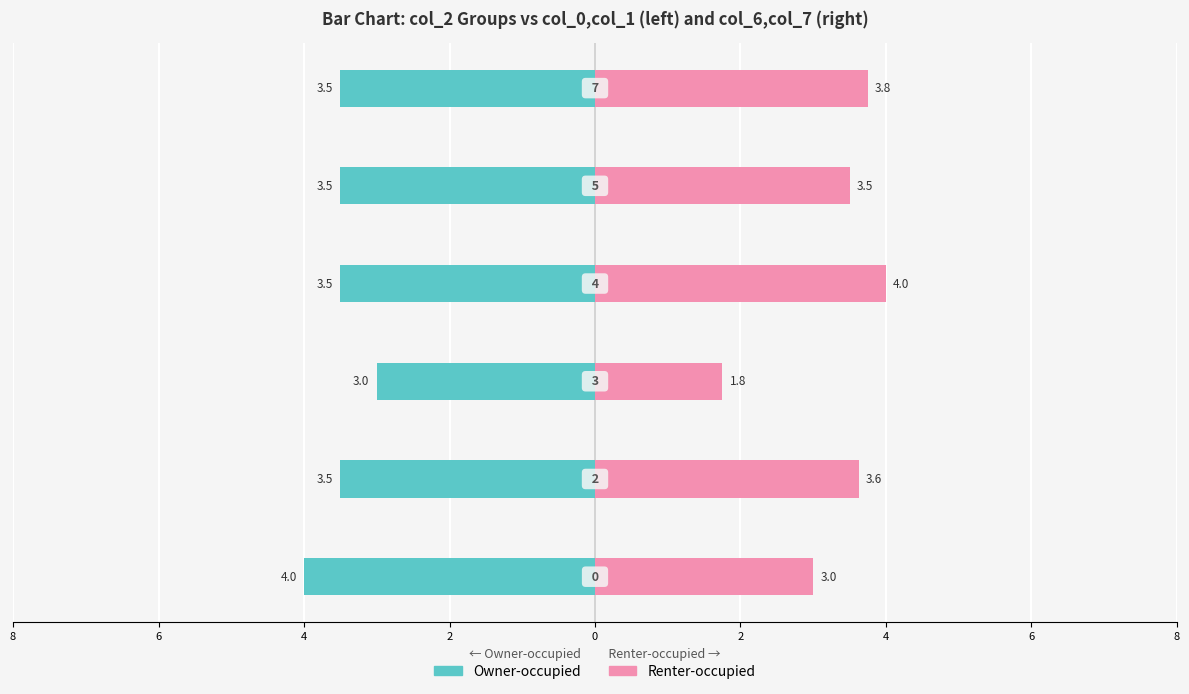

Is the value of Renter-occupied at 4 greater than the value of Owner-occupied at 2?

Yes